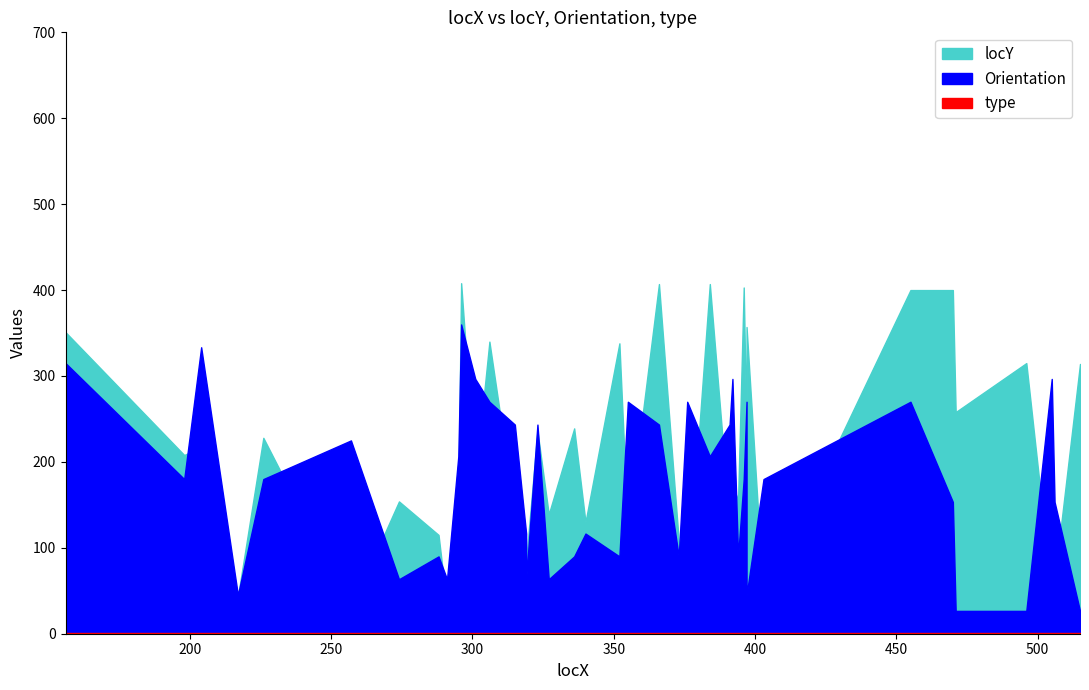

Reading right to left, transcribe all the data shown in this chart.

locY: 515=314.0	506=62.0	505=46.0	496=315.0	471=258.0	470=400.0	455=400.0	403=41.0	397=357.0	397=223.0	396=403.0	394=156.0	392=172.0	391=128.0	384=407.0	376=48.0	373=108.0	366=407.0	355=118.0	352=338.0	340=130.0	336=239.0	327=139.0	323=236.0	319=85.0	319=70.0	315=139.0	306=340.0	301=179.0	296=408.0	295=154.0	291=31.0	288=115.0	274=154.0	257=29.0	226=228.0	217=43.0	204=217.0	198=208.0	156=351.0
Orientation: 515=26.6	506=153.4	505=296.6	496=26.6	471=26.6	470=153.4	455=270.0	403=180.0	397=45.0	397=270.0	396=180.0	394=90.0	392=296.6	391=243.4	384=206.6	376=270.0	373=90.0	366=243.4	355=270.0	352=90.0	340=116.6	336=90.0	327=63.4	323=243.4	319=63.4	319=116.6	315=243.4	306=270.0	301=296.6	296=360.0	295=206.6	291=63.4	288=90.0	274=63.4	257=225.0	226=180.0	217=45.0	204=333.4	198=180.0	156=315.0
type: 515=1.0	506=1.0	505=1.0	496=1.0	471=1.0	470=1.0	455=1.0	403=1.0	397=1.0	397=1.0	396=1.0	394=1.0	392=1.0	391=1.0	384=1.0	376=1.0	373=1.0	366=1.0	355=1.0	352=1.0	340=1.0	336=1.0	327=1.0	323=1.0	319=1.0	319=1.0	315=1.0	306=1.0	301=1.0	296=1.0	295=1.0	291=1.0	288=1.0	274=1.0	257=1.0	226=1.0	217=1.0	204=1.0	198=1.0	156=1.0